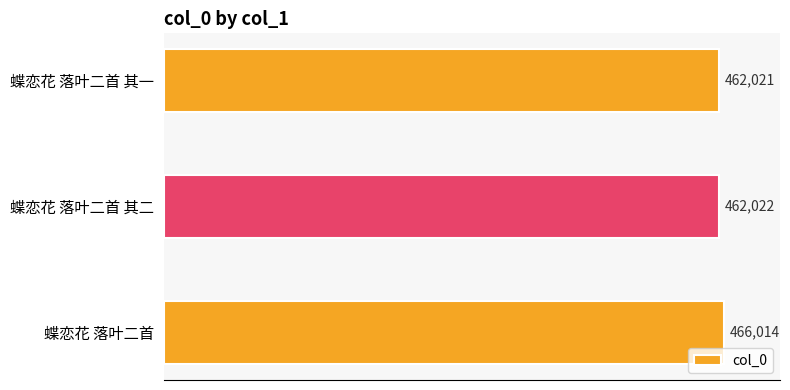

What is the label of the 1st bar from the top?

蝶恋花 落叶二首 其一